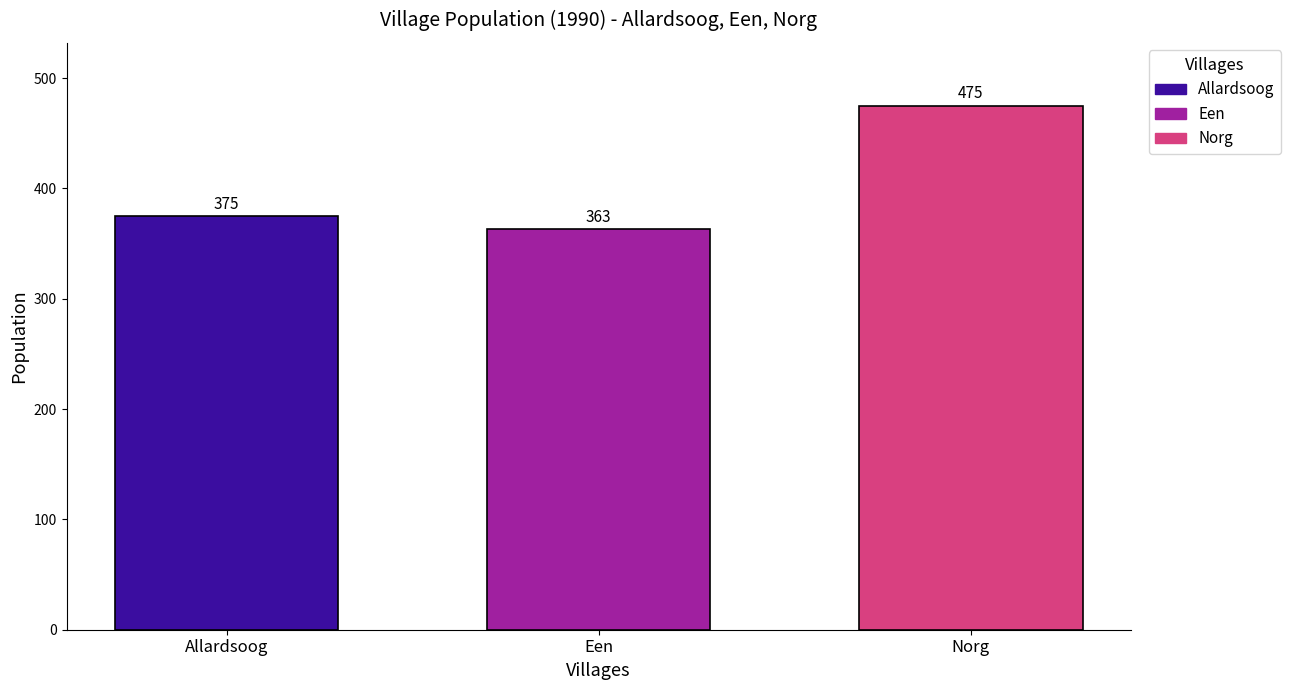

What is the minimum value shown in the chart?

363